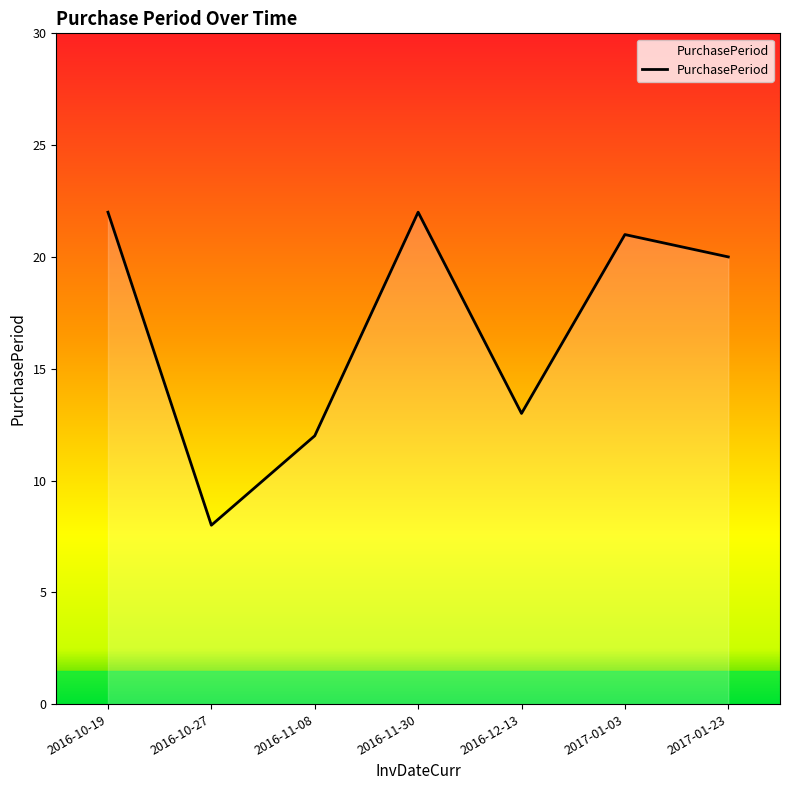

True or false: the data shows 26 at 2017-01-23.

False